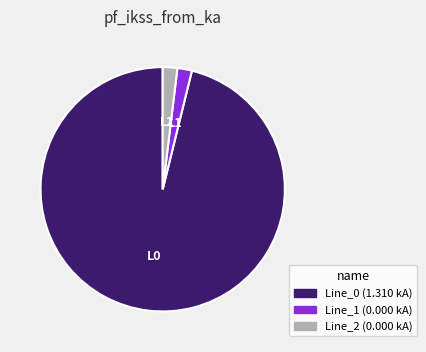

Is the sum of Line_2 and Line_0 greater than half?

Yes